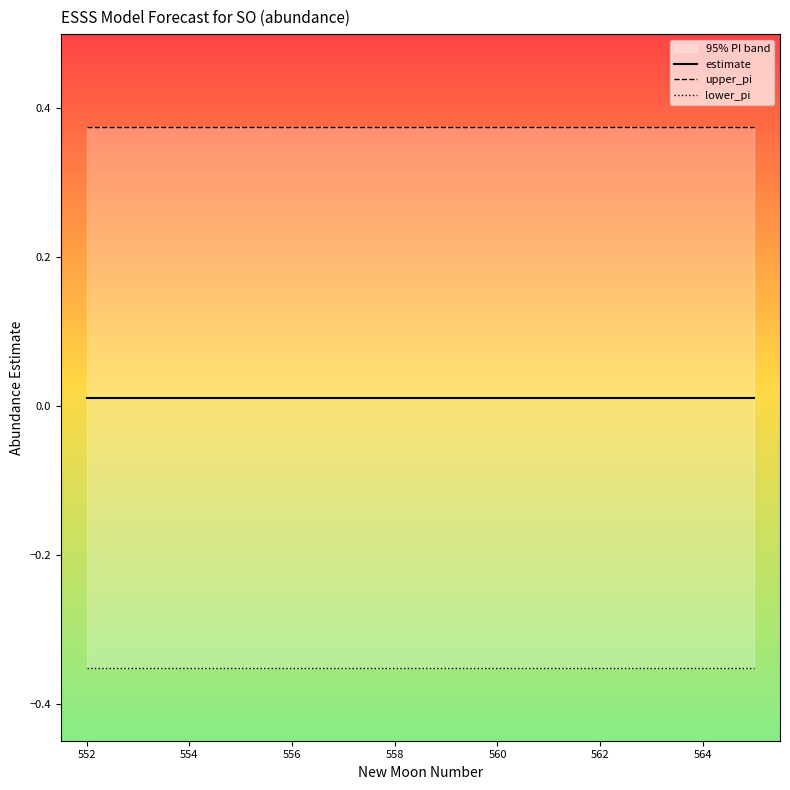

True or false: upper_pi and estimate intersect in this chart.

False